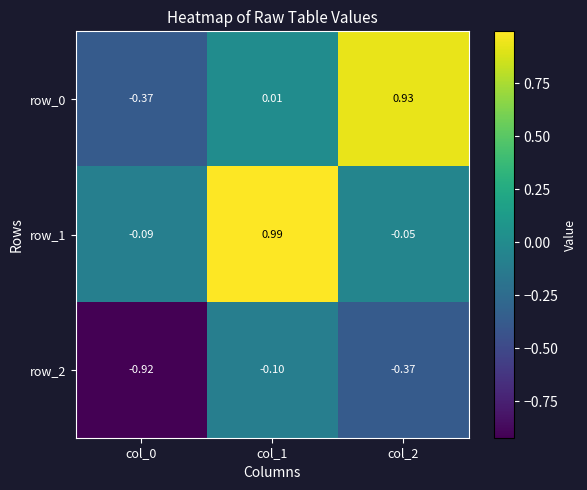

What is the total value across all series at col_0?

-1.4